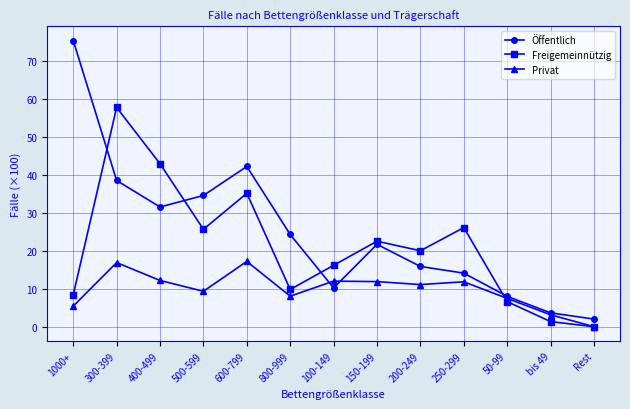

At how many categories does at least one series exceed 57?

2